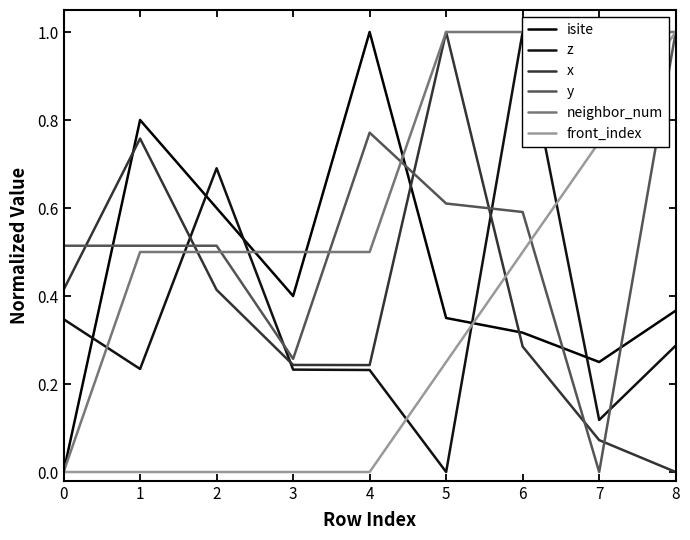

List the series in order of their peak value, lowest first.

isite, z, x, y, neighbor_num, front_index